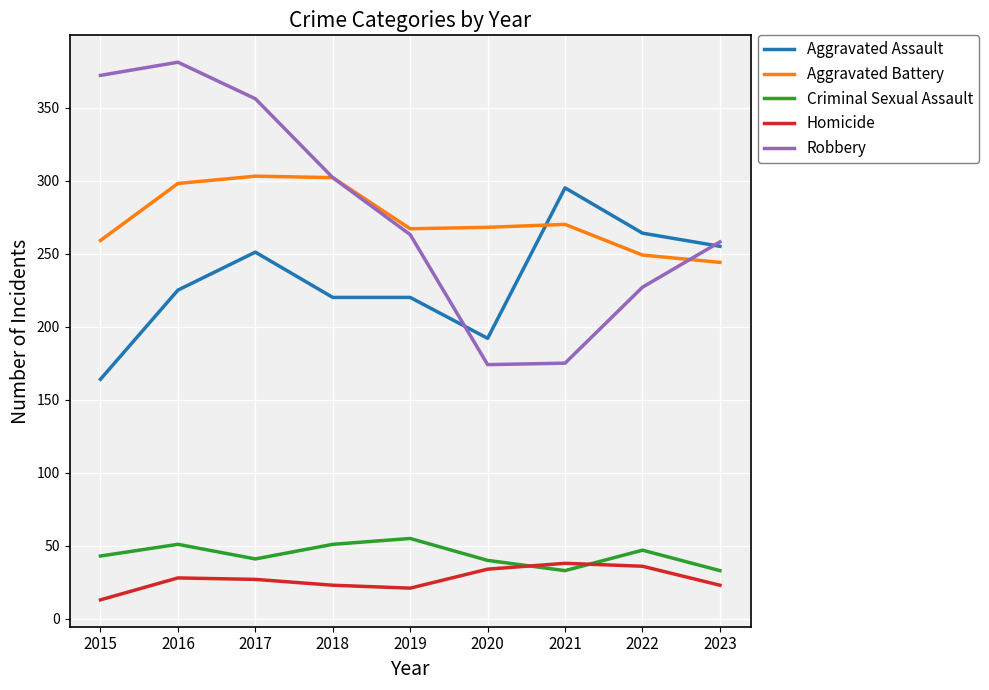

What is the highest value of the Aggravated Battery series?

303